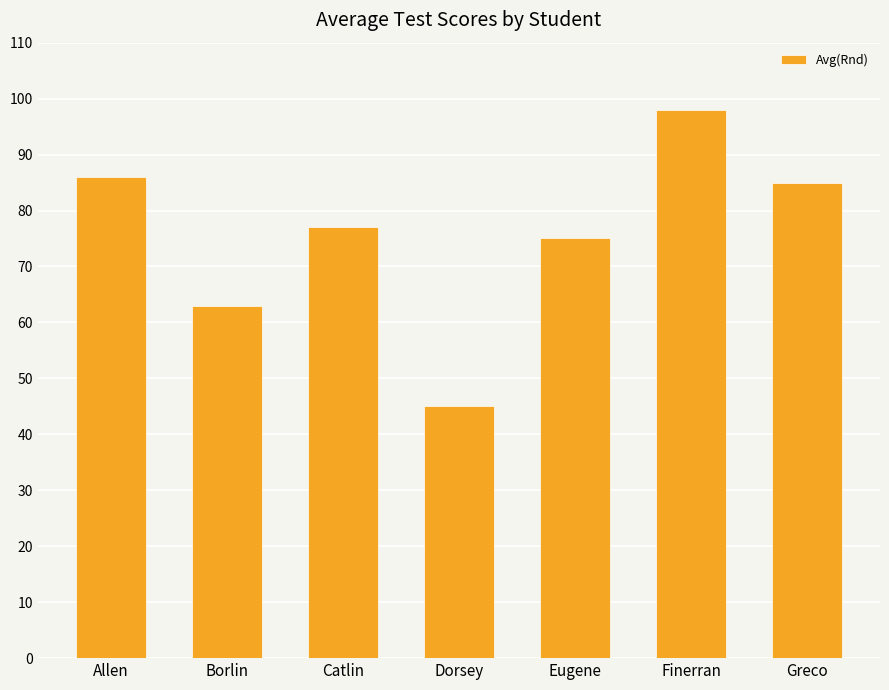

List the labels in order of value, smallest first.

Dorsey, Borlin, Eugene, Catlin, Greco, Allen, Finerran